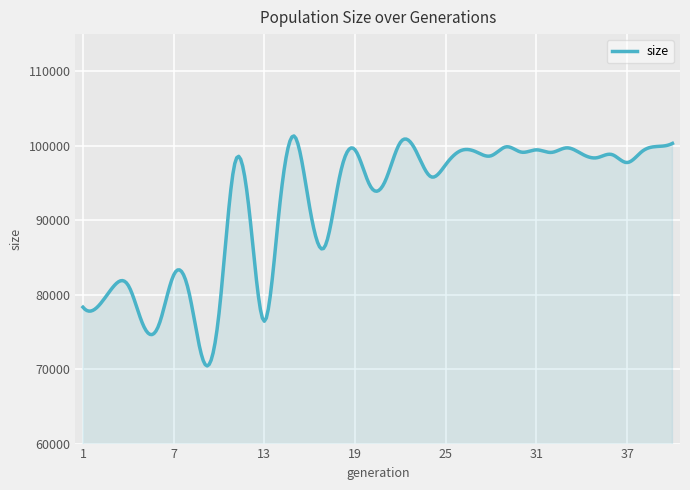

What is the average value?

92171.8